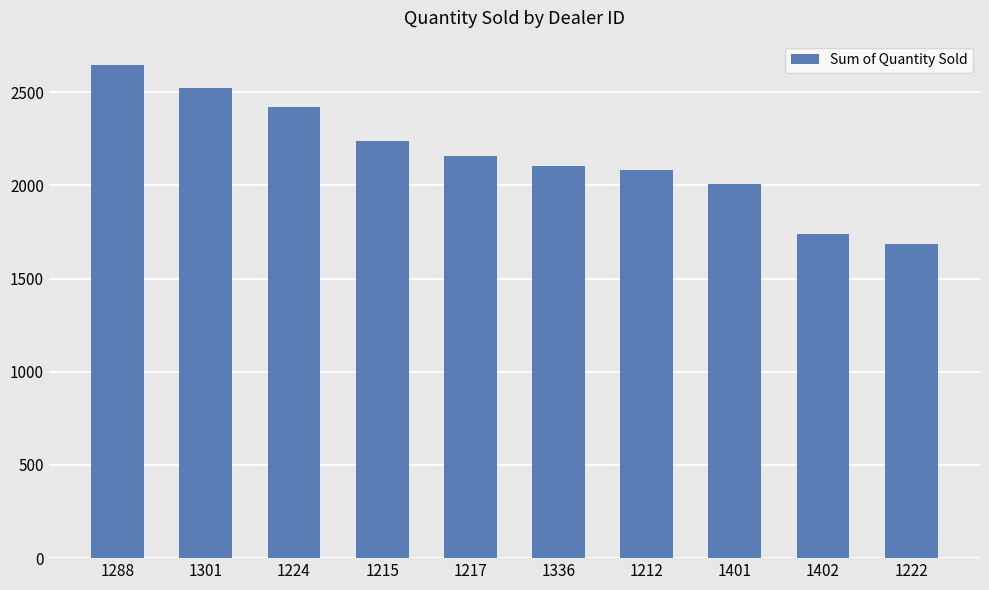

Is it true that the value at 1212 is 2083?

True